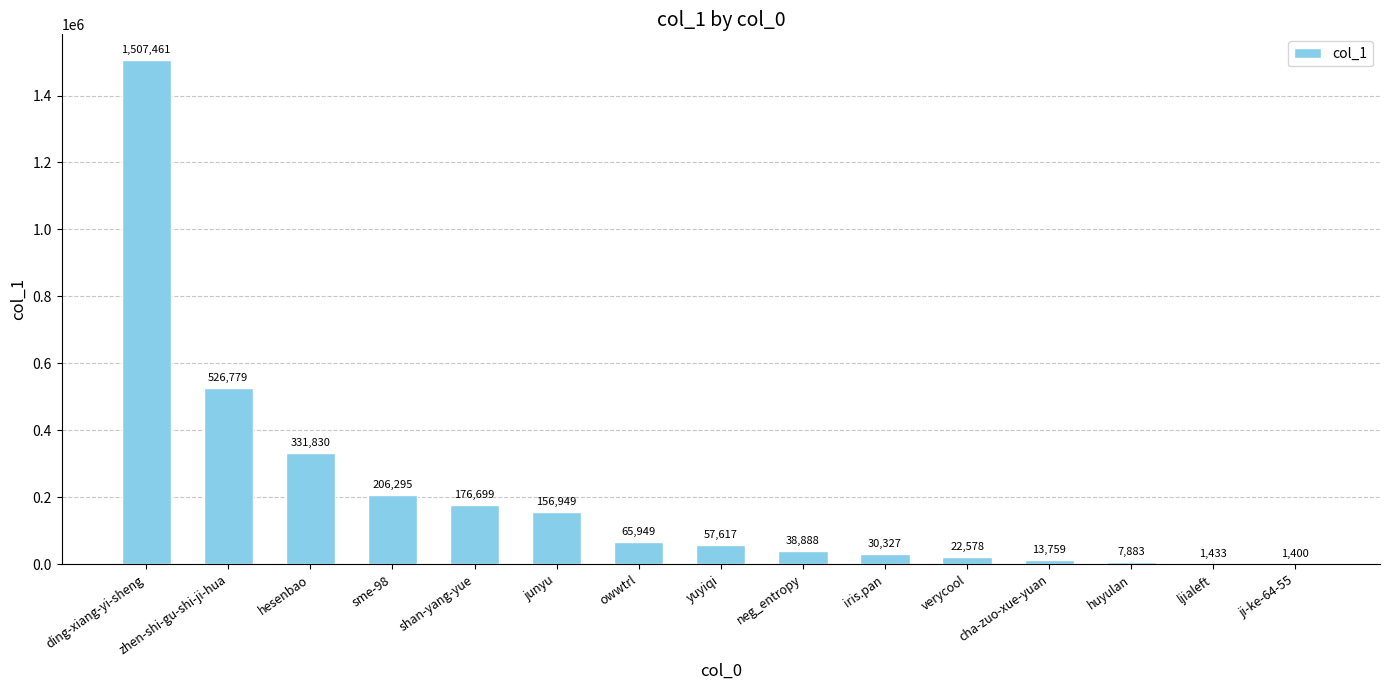

At which label does the data first exceed 57617?

ding-xiang-yi-sheng